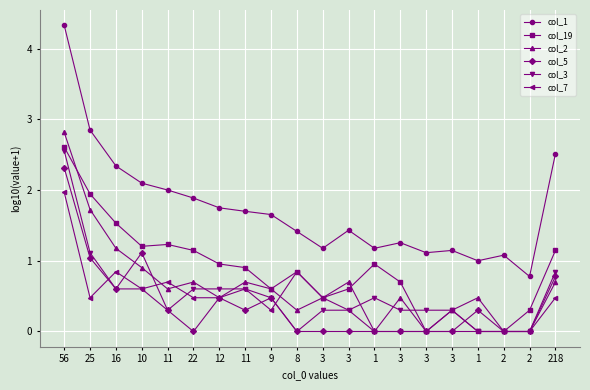

Rank the categories by col_19 value from lowest to highest.

3, 1, 2, 3, 2, 3, 9, 3, 3, 8, 11, 12, 1, 22, 218, 10, 11, 16, 25, 56